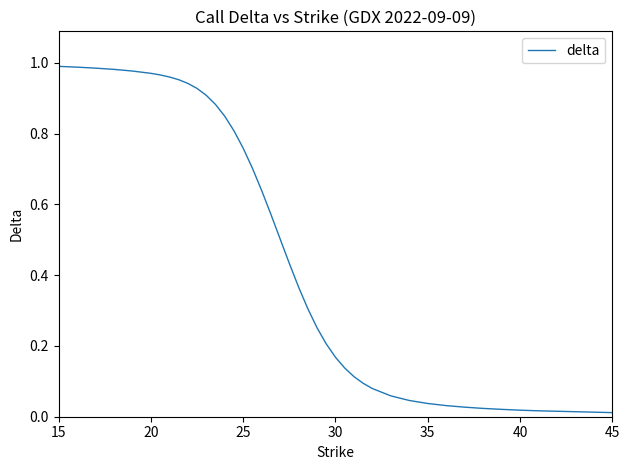

What is the maximum value shown in the chart?

1.0